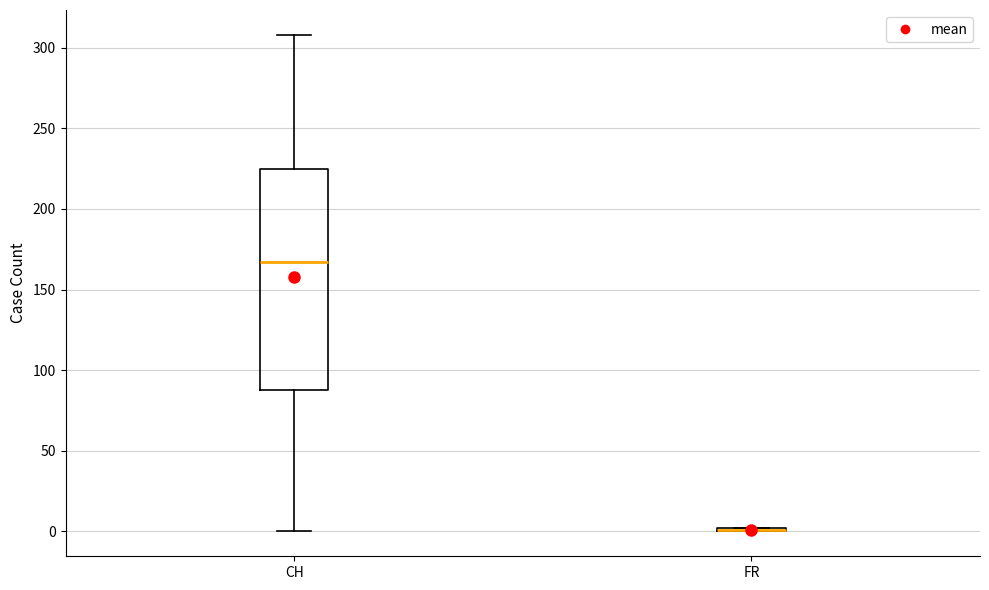

Reading left to right, transcribe this box plot: for each box, give where its median line is, the range the box spans, and where its two whiskers end, as read against the y-axis. The values are not printed on the chart, so give them approximately, as read against the axis.

CH: median 165, box 90 to 225, whiskers 0 to 310
FR: box collapsed to a line at 0, whiskers 0 to 0